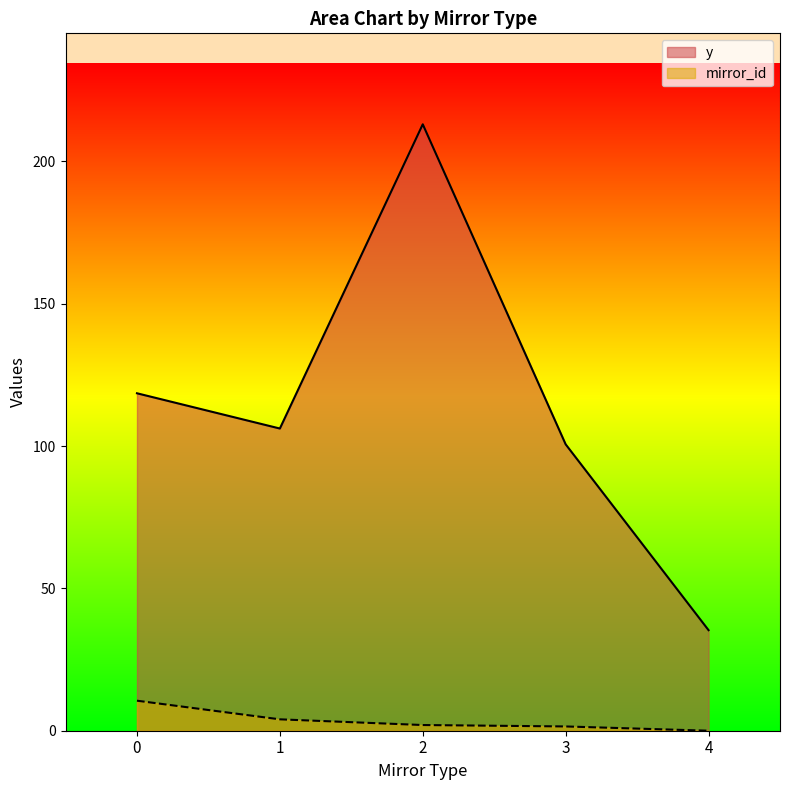

List the series in order of their overall mean, lowest first.

mirror_id, y